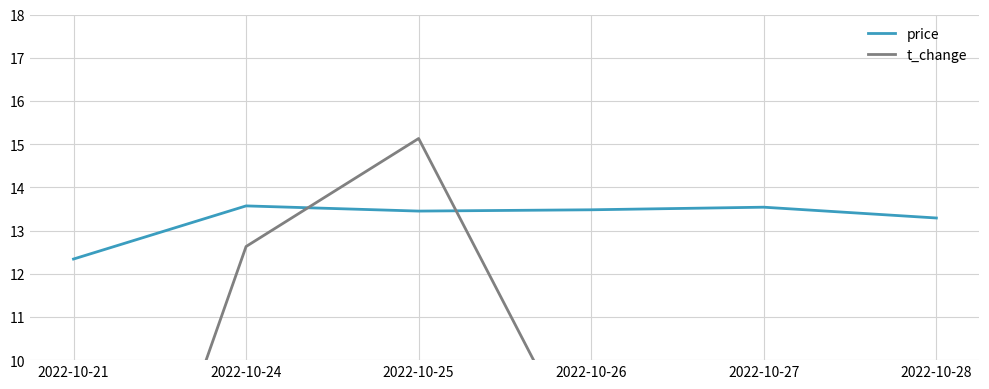

How many categories are shown in the chart?

6